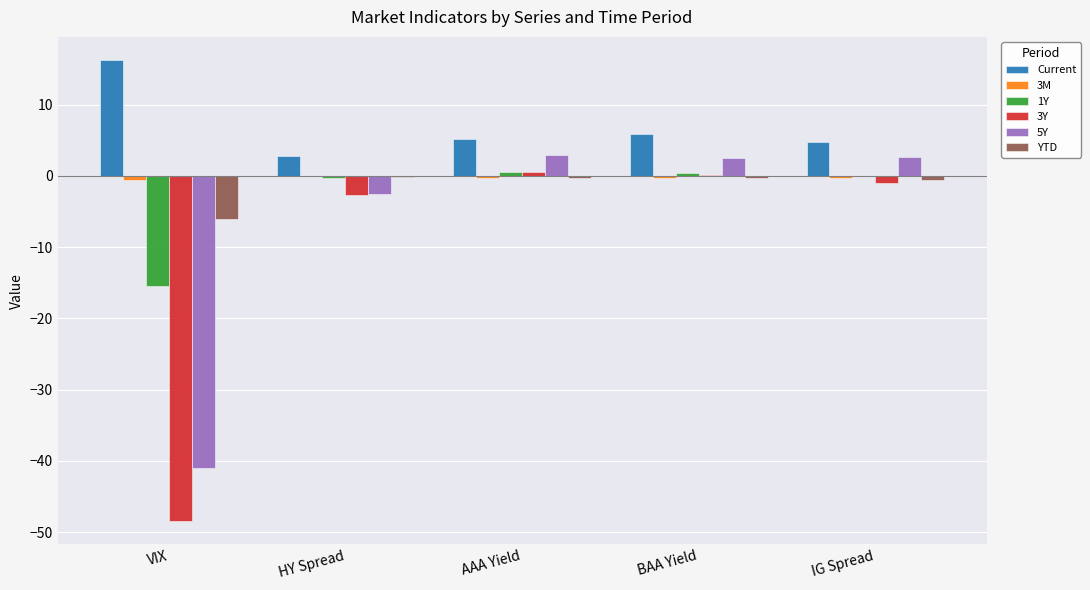

What is the sum of all 3Y values?

-51.3